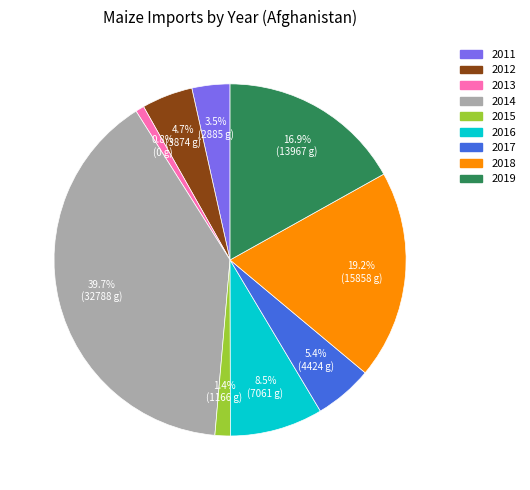

Count the number of slices in the pie.

9